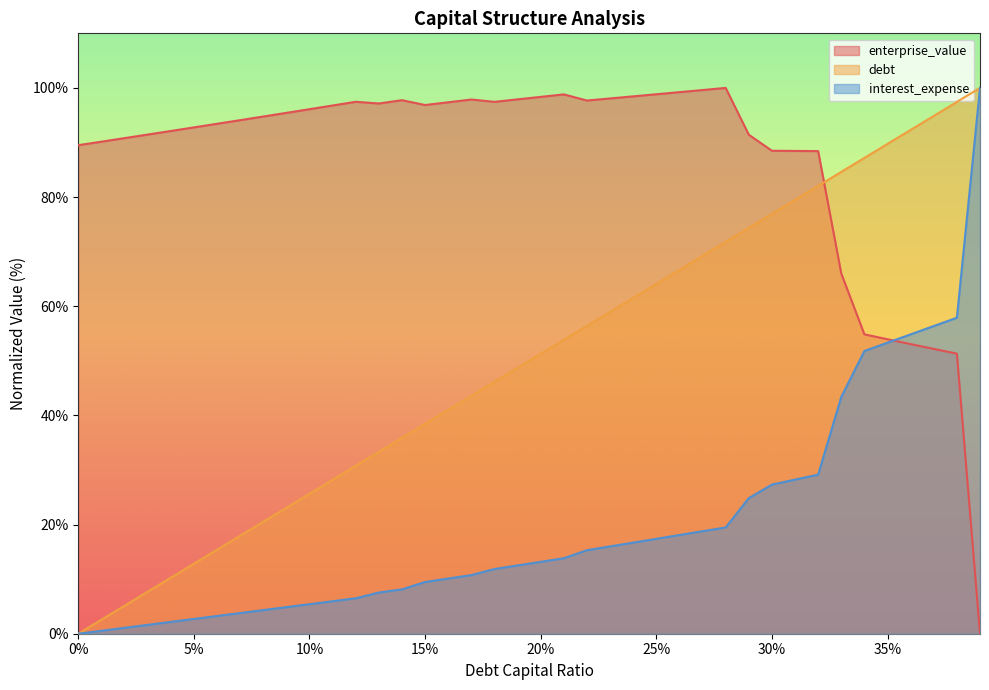

Which series ends up on top after the final intersection of enterprise_value and debt_capital?

debt_capital